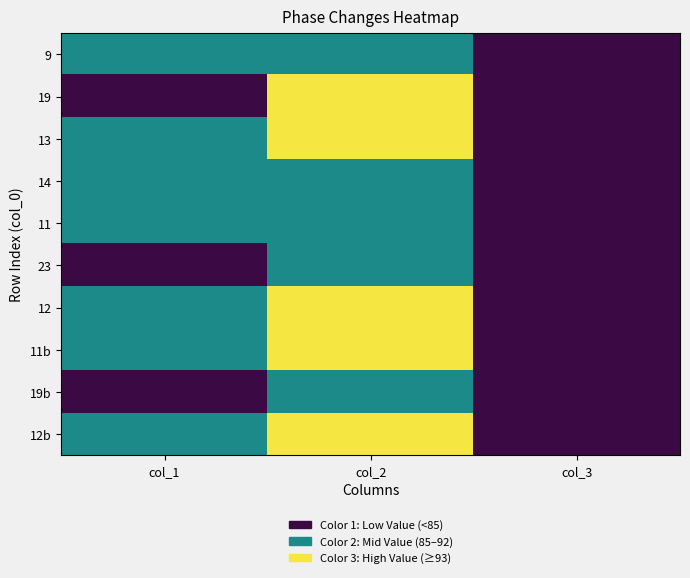

At which category is the sum across all series the highest?

col_2